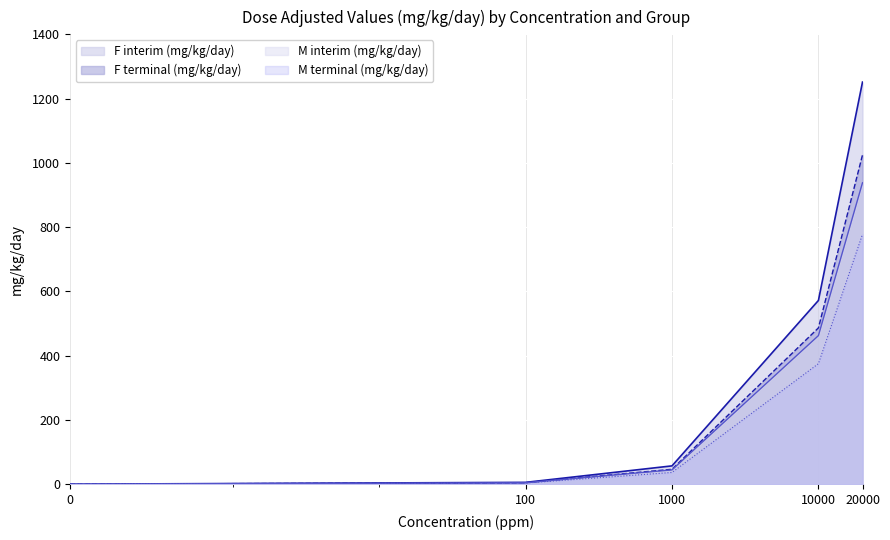

What are all the series names shown in the legend?

F interim (mg/kg/day), F terminal (mg/kg/day), M interim (mg/kg/day), M terminal (mg/kg/day)